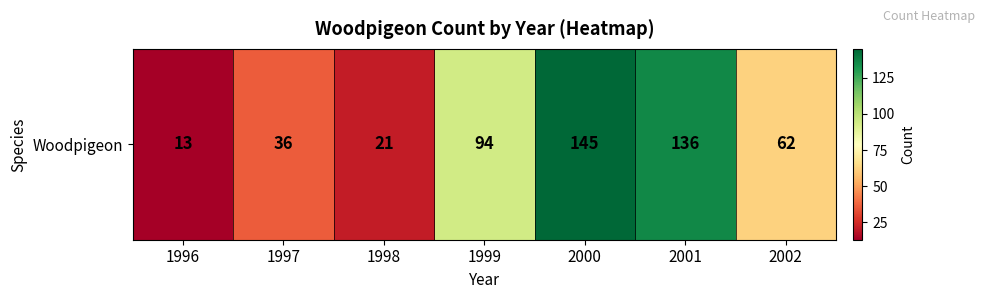

Reading left to right, list all the values displayed in this chart.

13	36	21	94	145	136	62